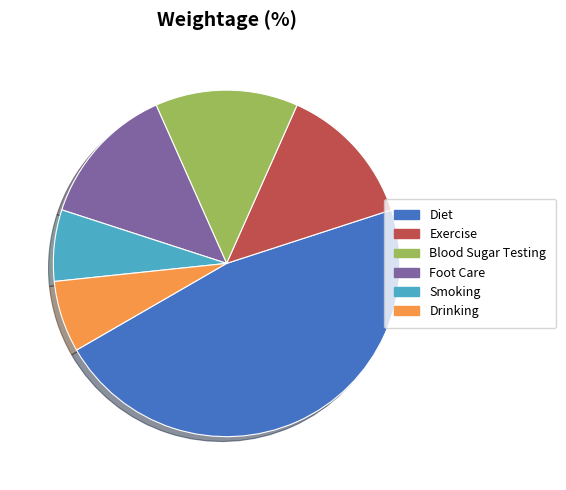

Do Smoking and Exercise together represent more than half of the pie?

No